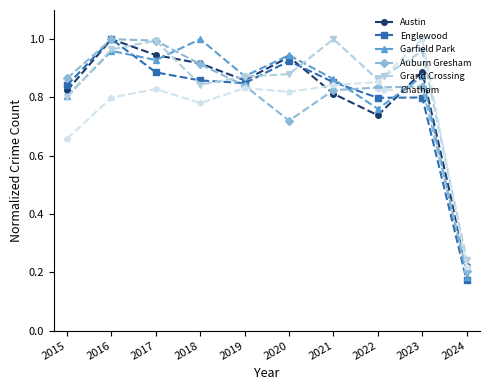

What is the total value across all series at 2017?

5.6